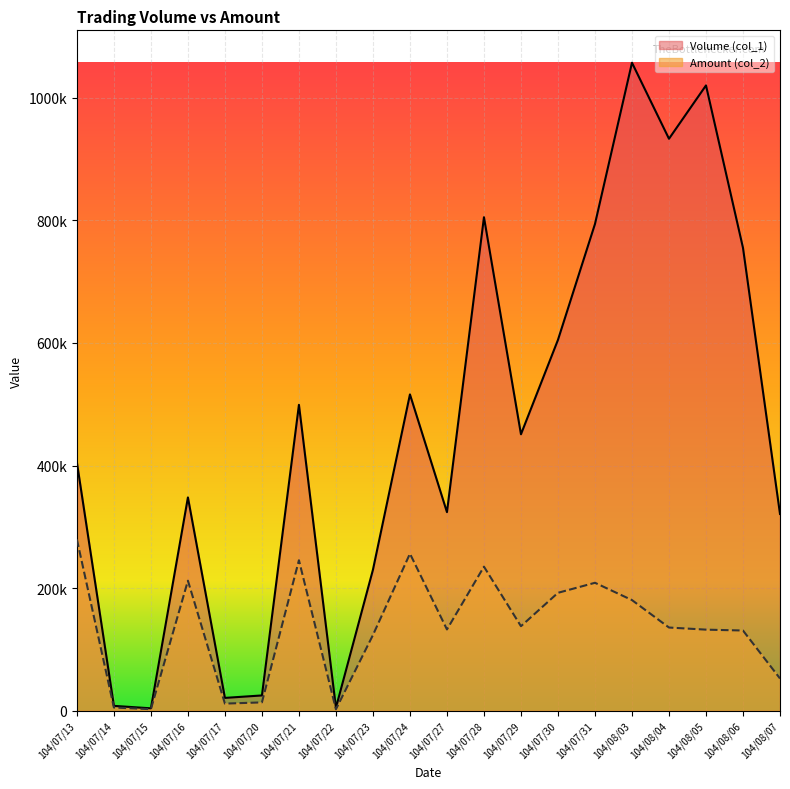

What is the average value of the Amount (col_2) series?

134572